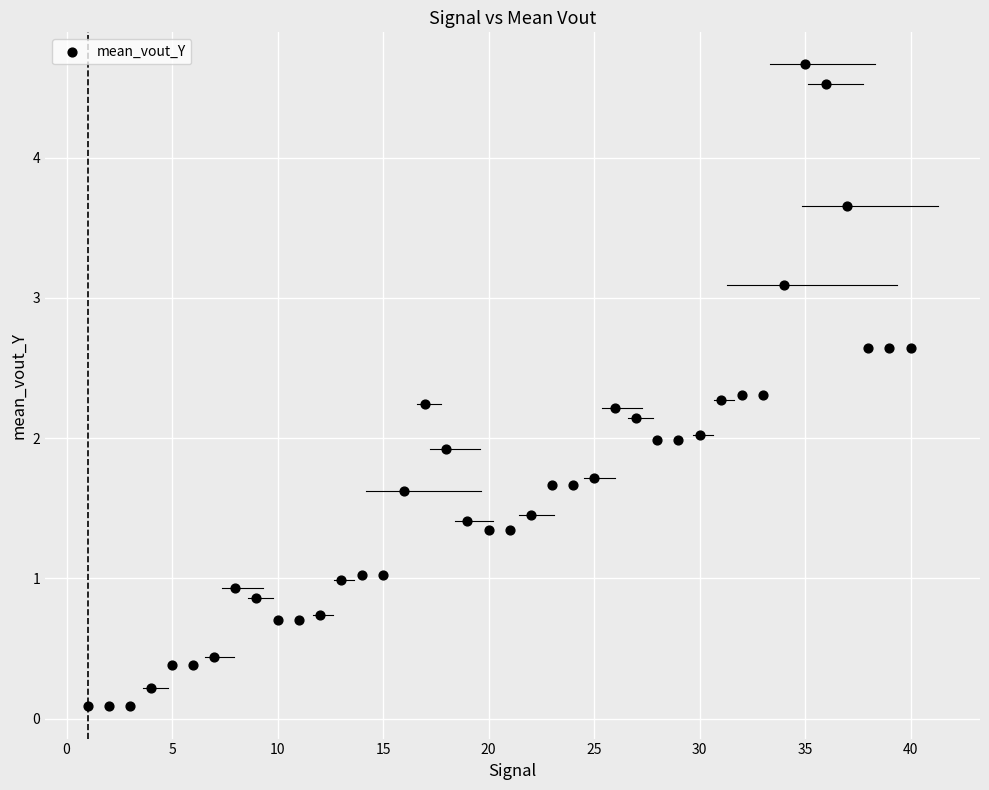

What is the range of Y values (max minus min)?

4.6